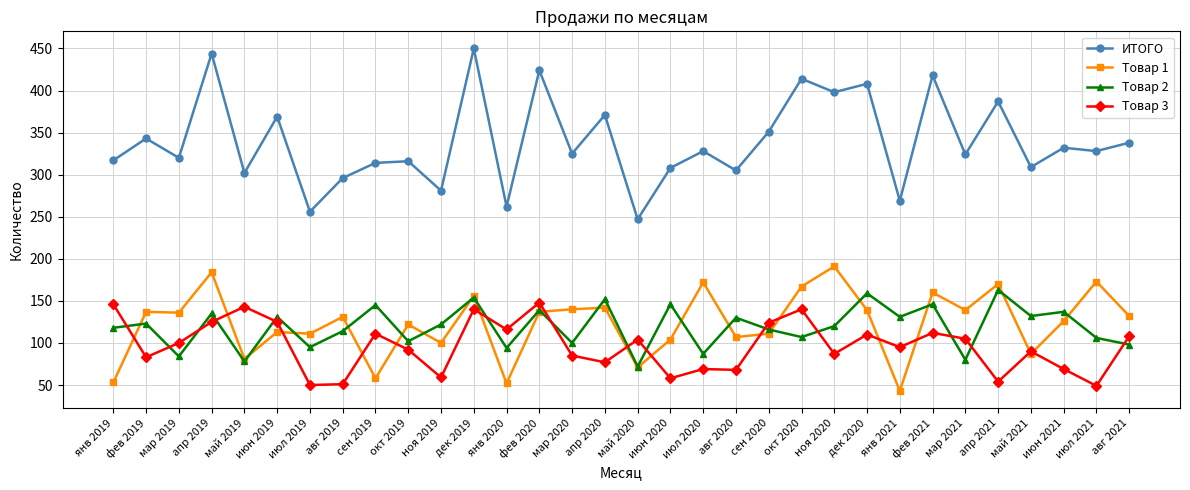

What is the approximate value of Товар 3 at июн 2019, to the nearest 5?

125